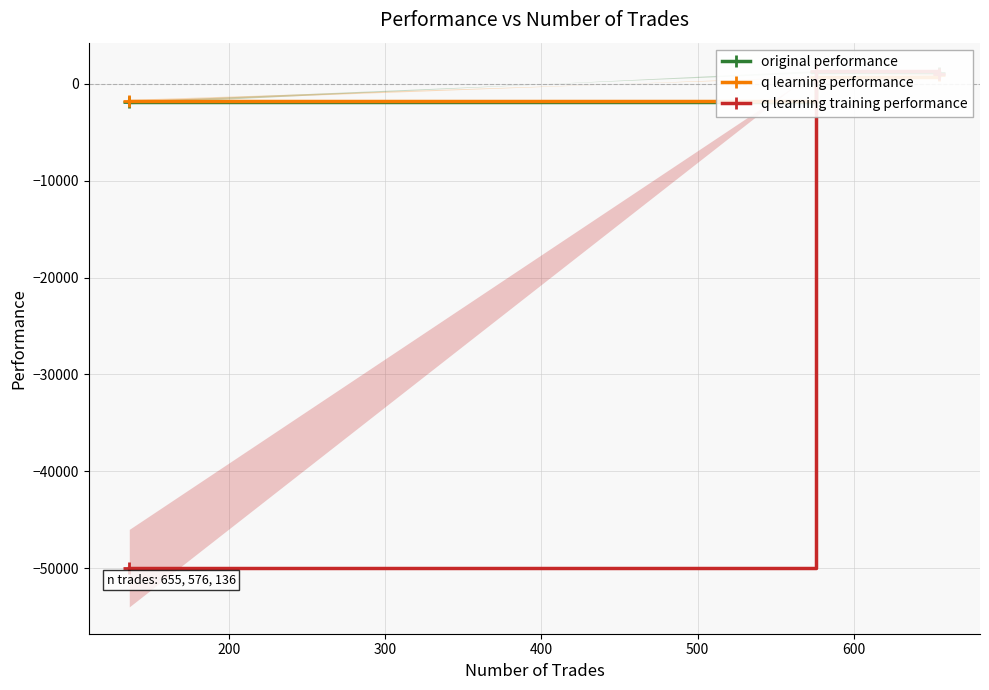

True or false: original performance has a value of 2255.7 at 200.

False